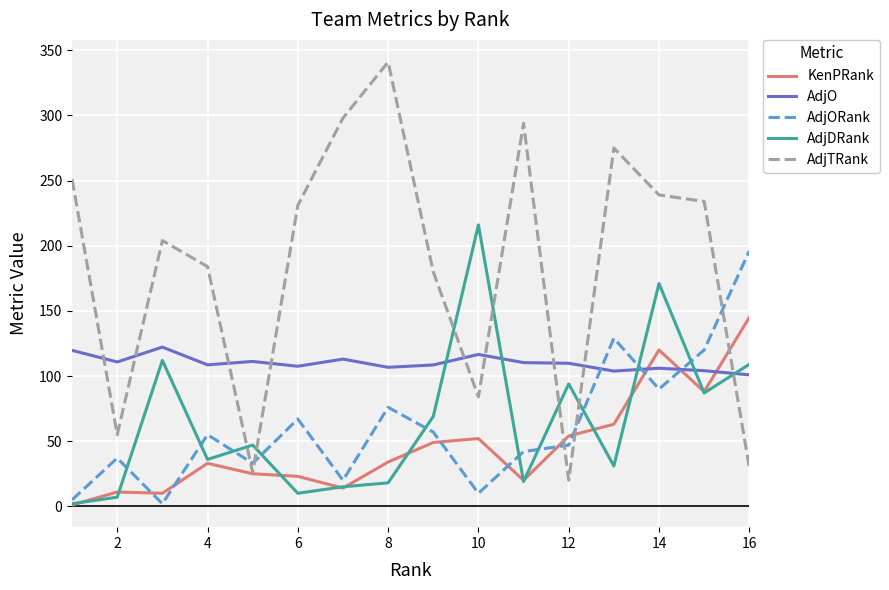

True or false: AdjO and KenPRank cross at least once.

True